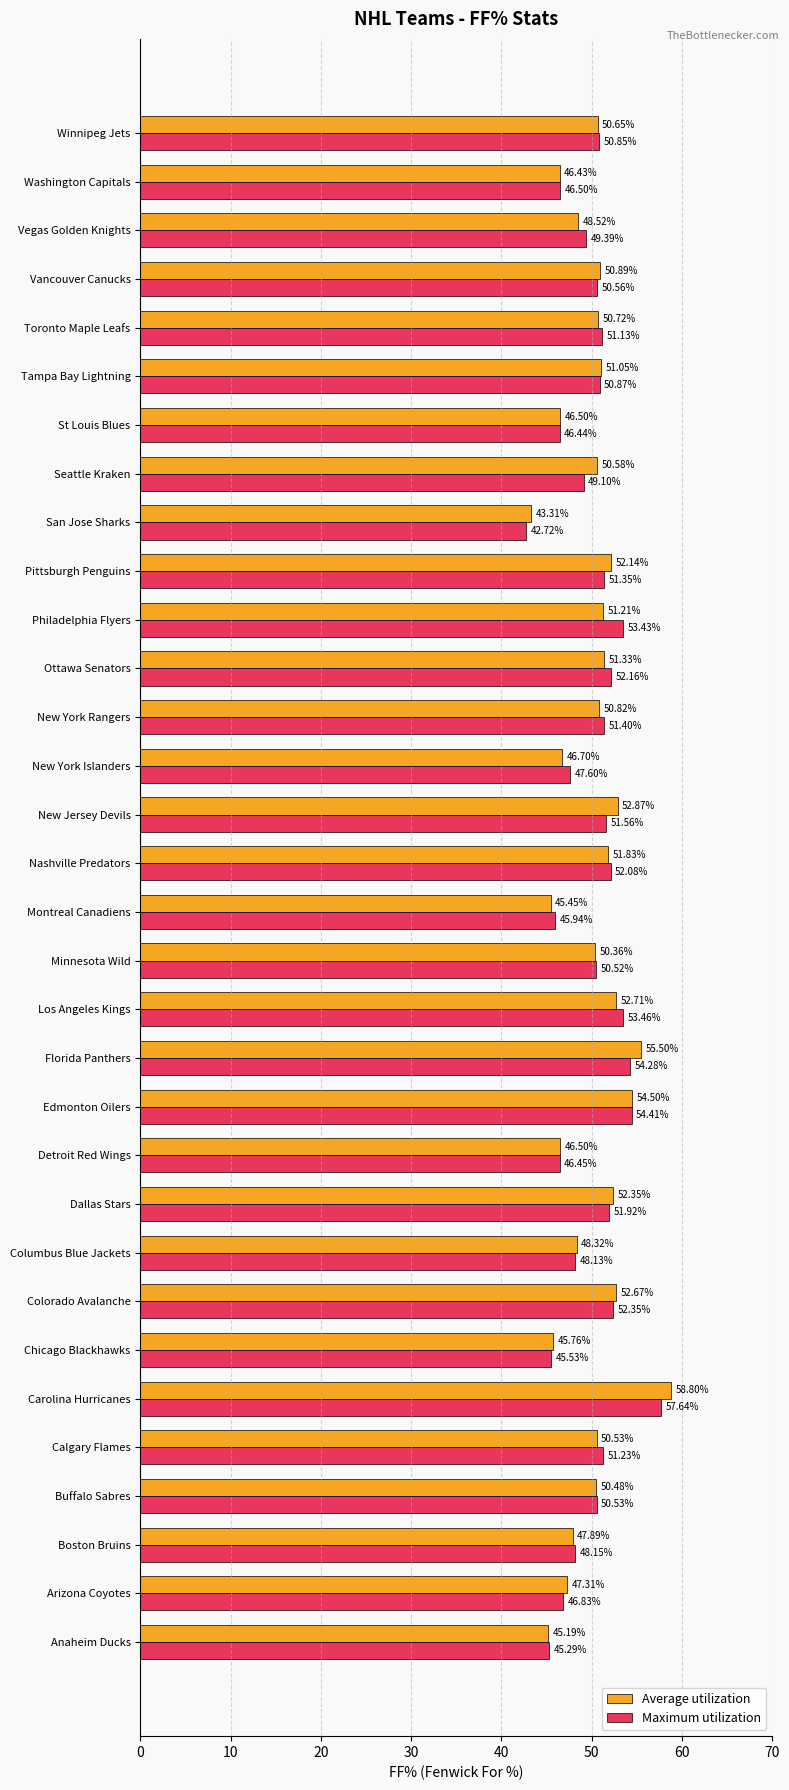

List the labels in order of Maximum utilization value, smallest first.

San Jose Sharks, Anaheim Ducks, Chicago Blackhawks, Montreal Canadiens, St Louis Blues, Detroit Red Wings, Washington Capitals, Arizona Coyotes, New York Islanders, Columbus Blue Jackets, Boston Bruins, Seattle Kraken, Vegas Golden Knights, Minnesota Wild, Buffalo Sabres, Vancouver Canucks, Winnipeg Jets, Tampa Bay Lightning, Toronto Maple Leafs, Calgary Flames, Pittsburgh Penguins, New York Rangers, New Jersey Devils, Dallas Stars, Nashville Predators, Ottawa Senators, Colorado Avalanche, Philadelphia Flyers, Los Angeles Kings, Florida Panthers, Edmonton Oilers, Carolina Hurricanes